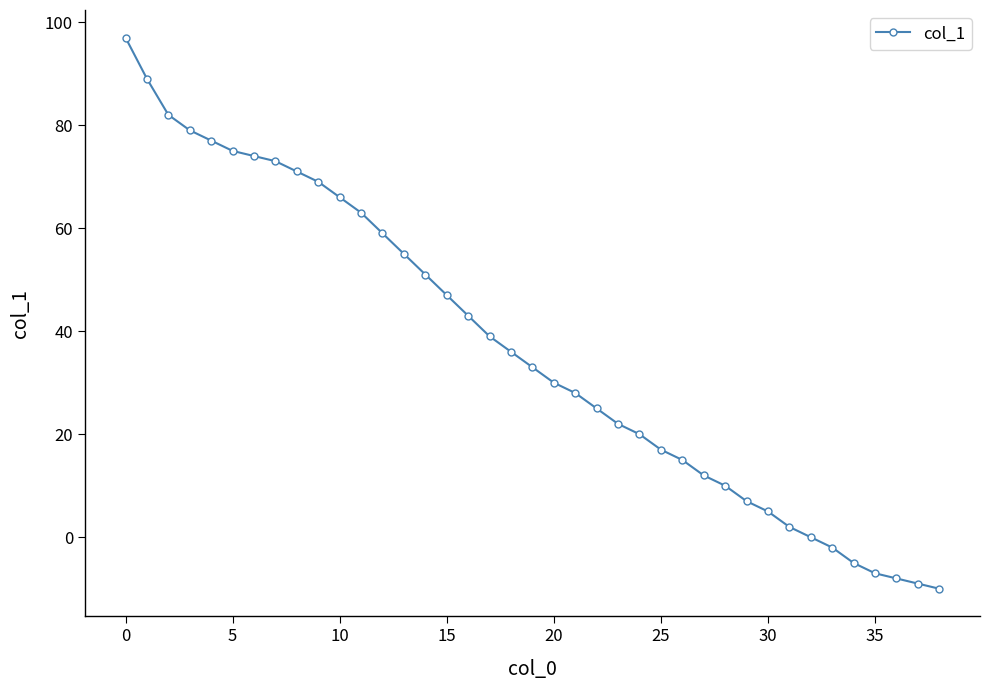

What is the value of the 3rd point from the left?

82